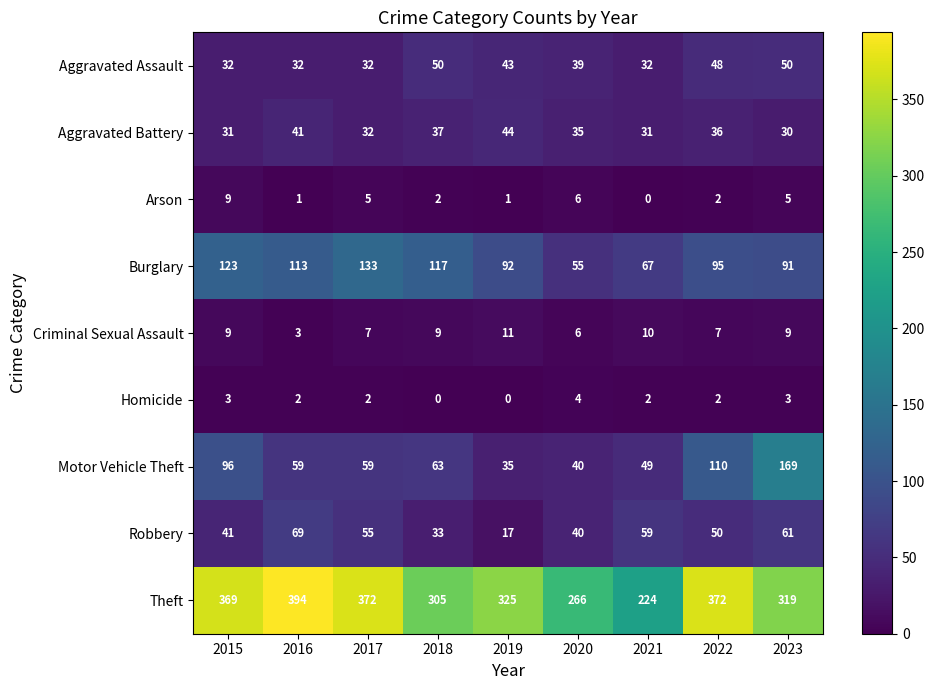

What is the highest value of the Motor Vehicle Theft series?

169